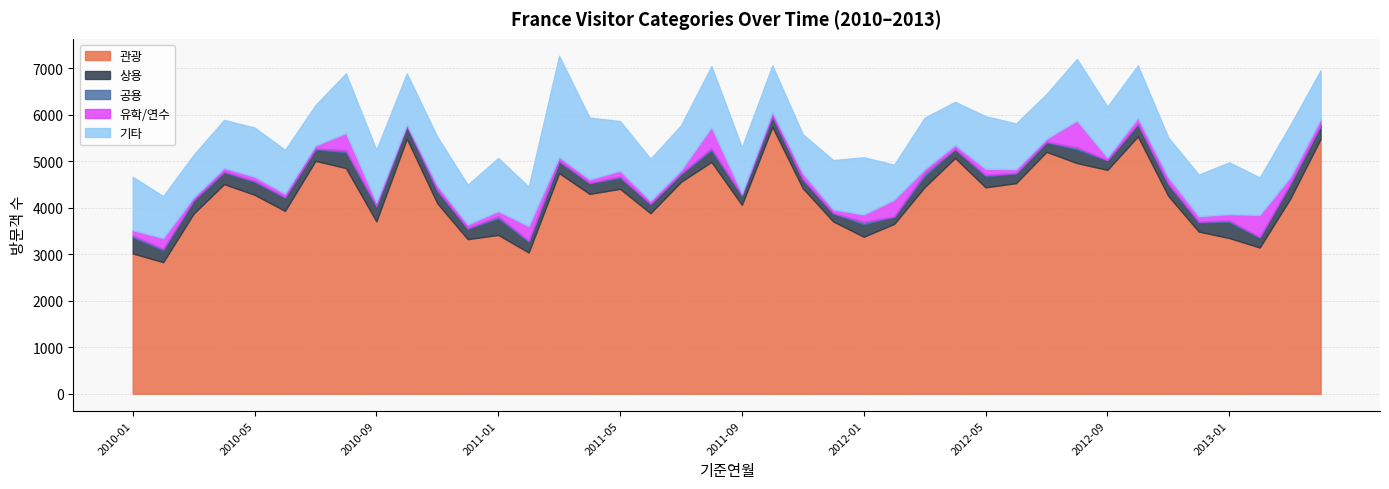

Where is the first local minimum for 유학/연수?

2010-03